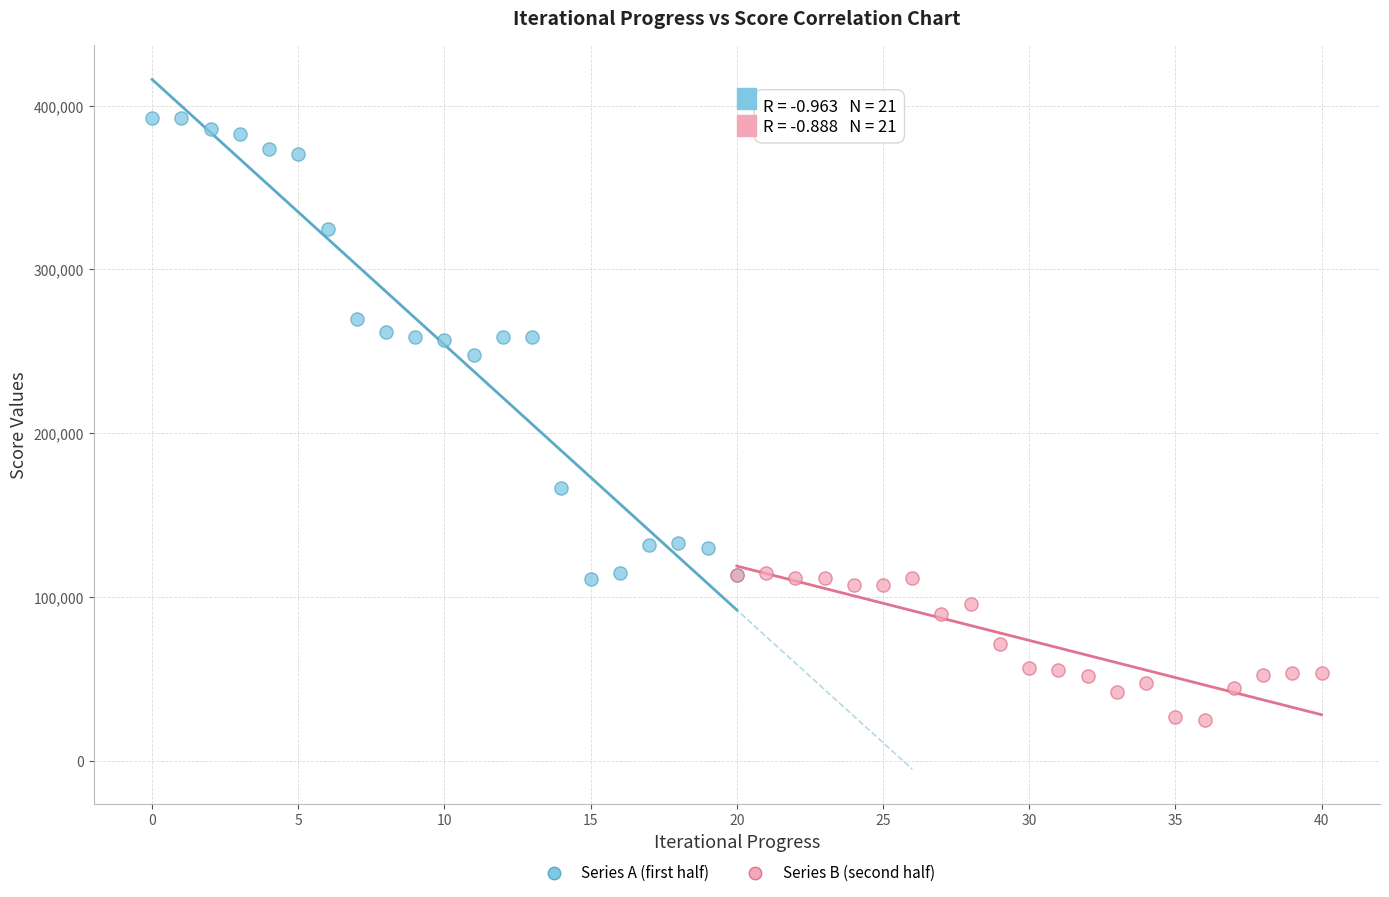

Which series contains the lowest Y value?

Series B (second half)